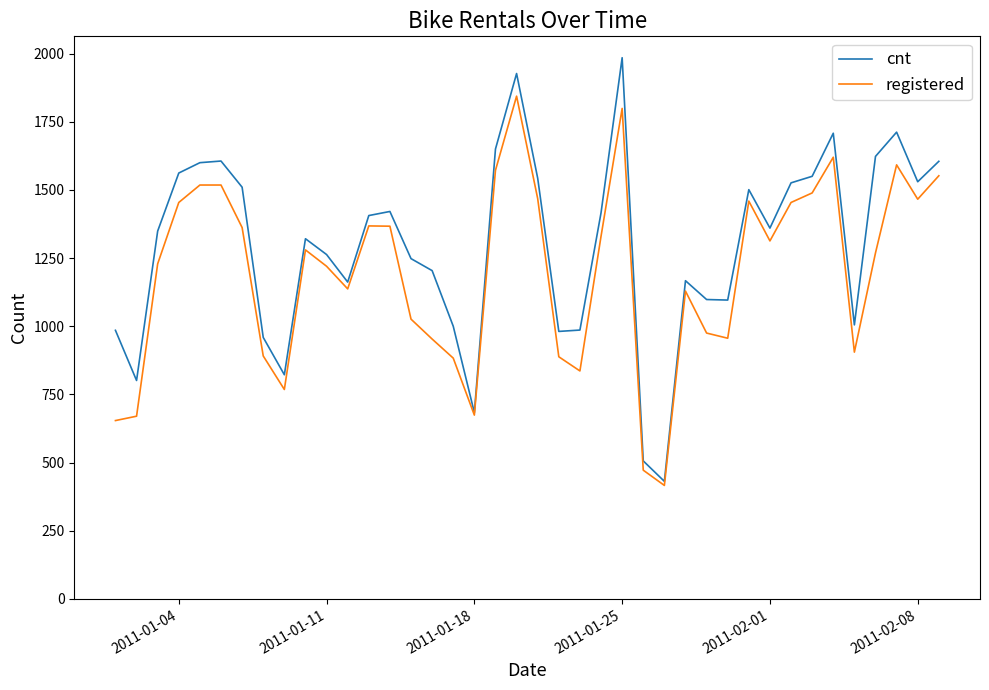

Which series has the widest spread of values?

cnt